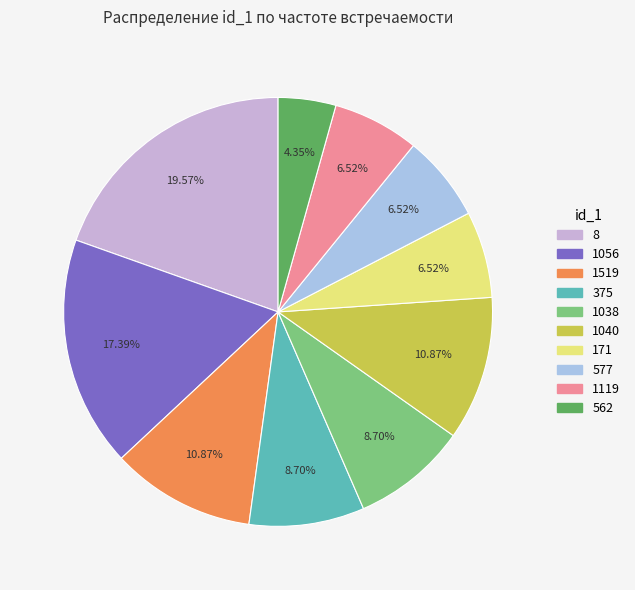

What percentage is NOT represented by 1519?

89.1%